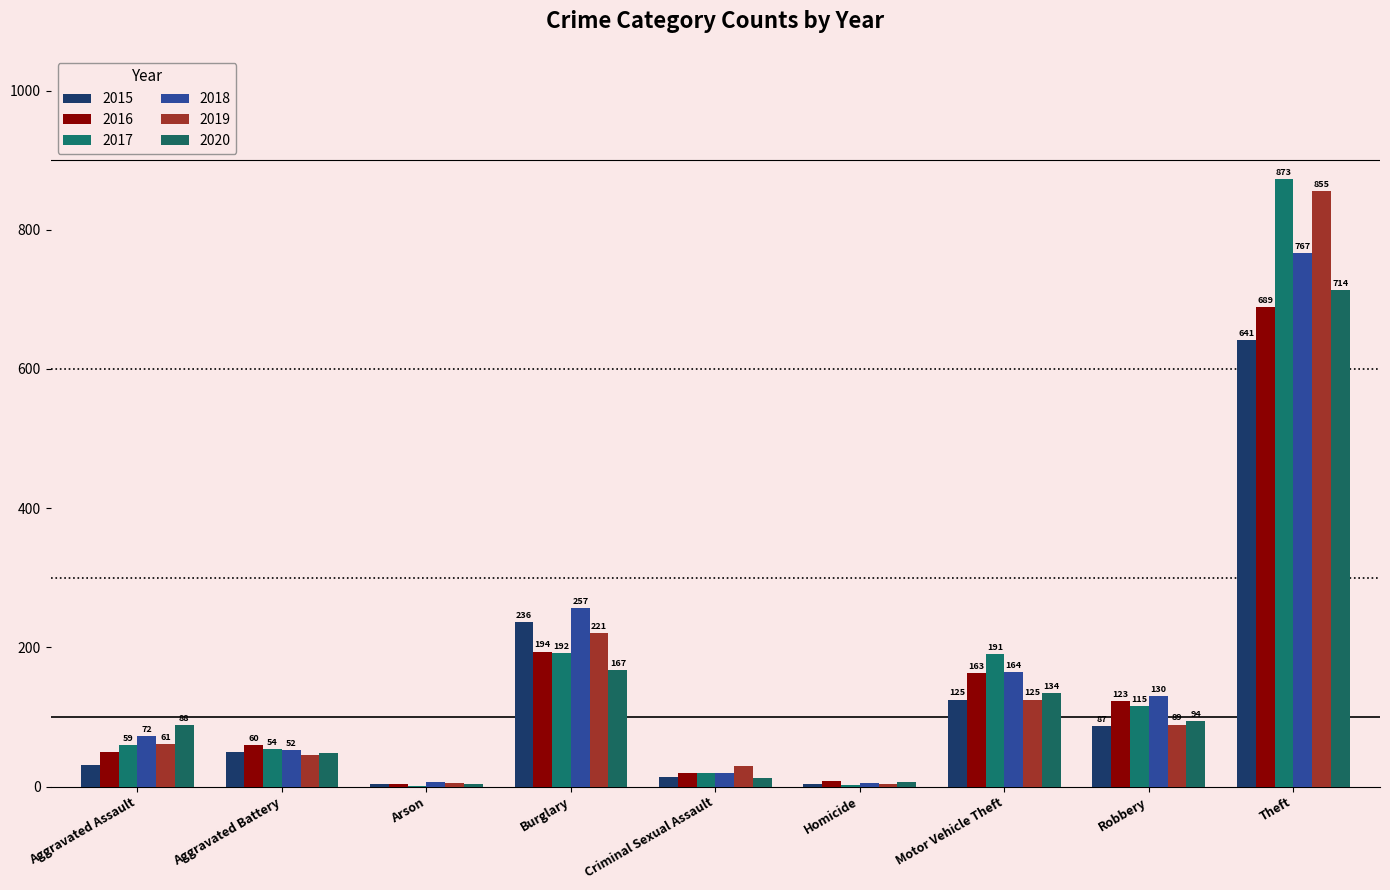

What is the spread (max minus min) of values at Theft?

232